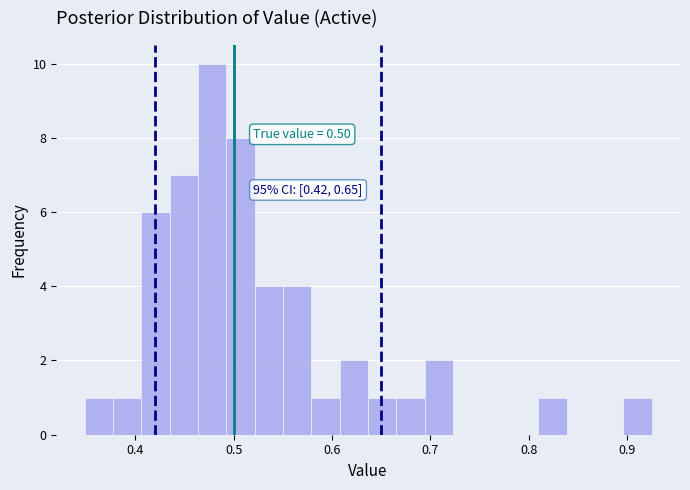

Read against the x-axis, roughly where is the centre of the tallest bar?

0.48